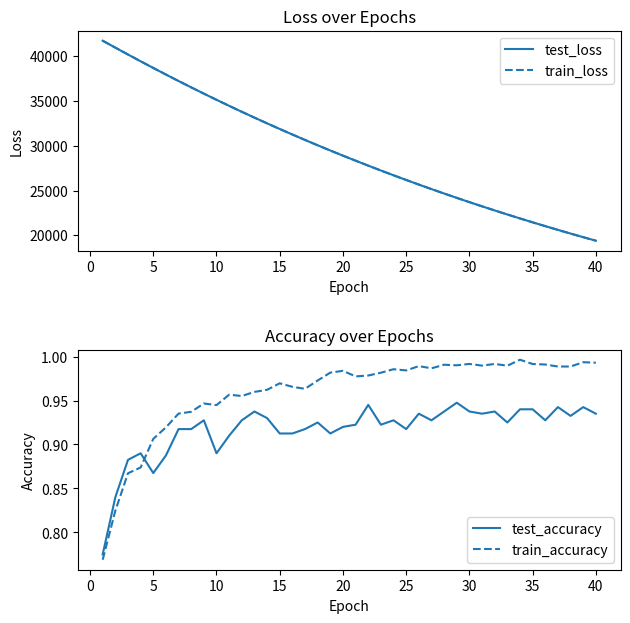

What is the sum of all train_loss values?

1172054.7